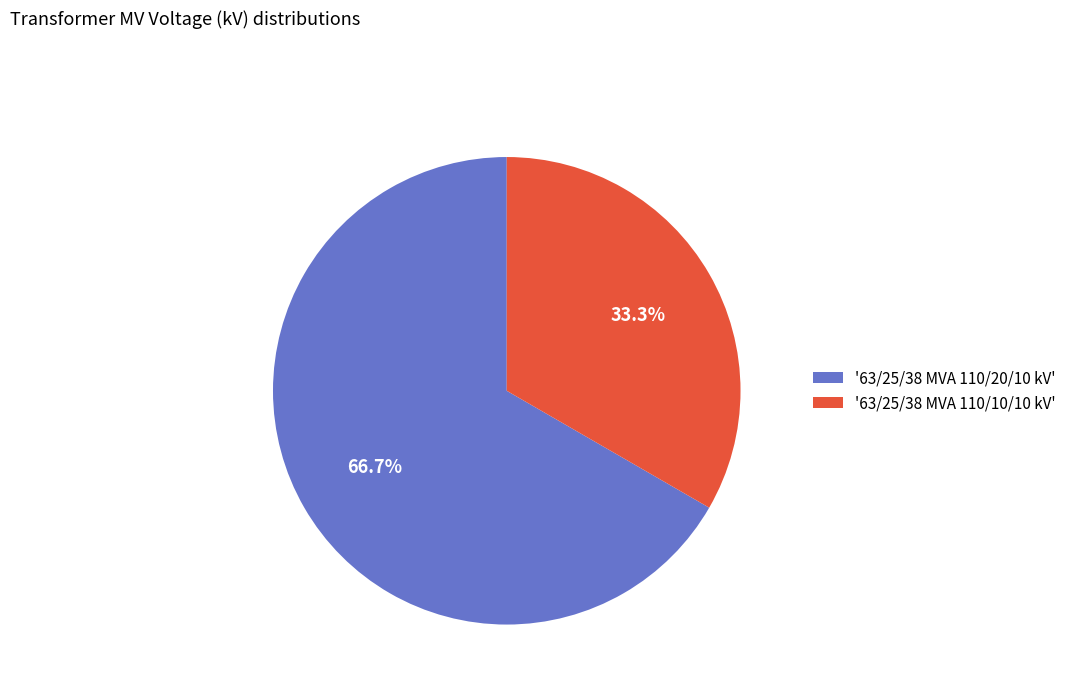

Which has a higher value, '63/25/38 MVA 110/20/10 kV' or '63/25/38 MVA 110/10/10 kV'?

'63/25/38 MVA 110/20/10 kV'